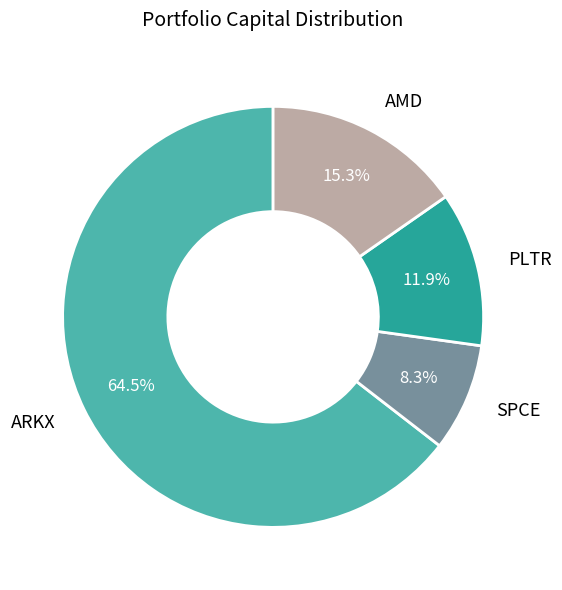

Which slice is the largest?

ARKX